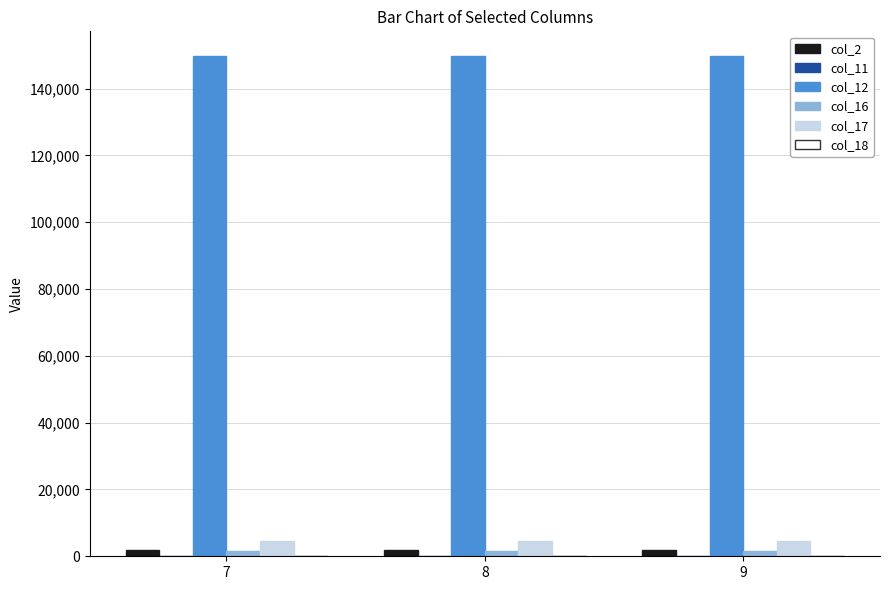

What is the maximum value shown in the chart?

149641